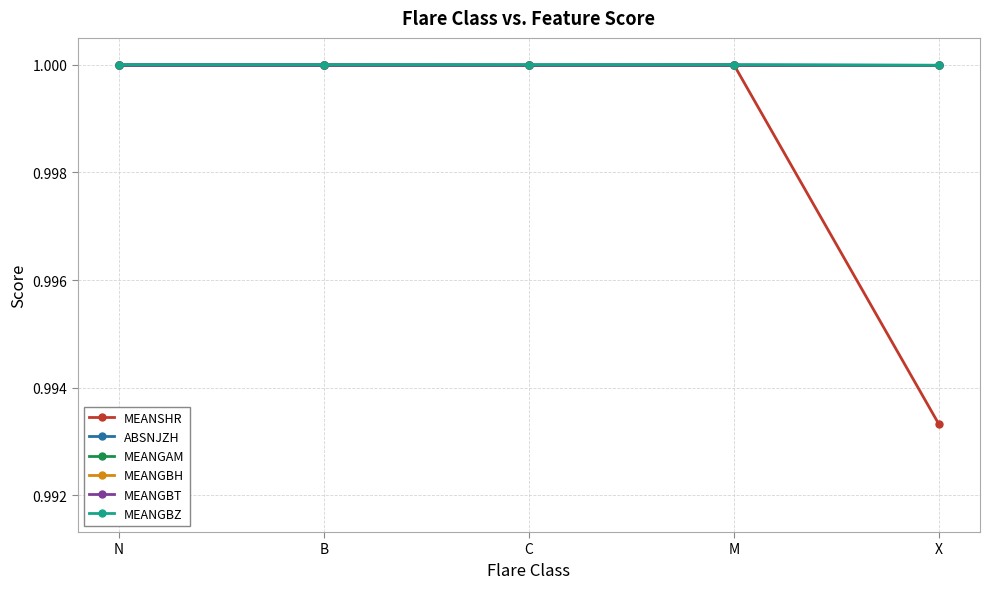

Does the chart have visible grid lines?

Yes